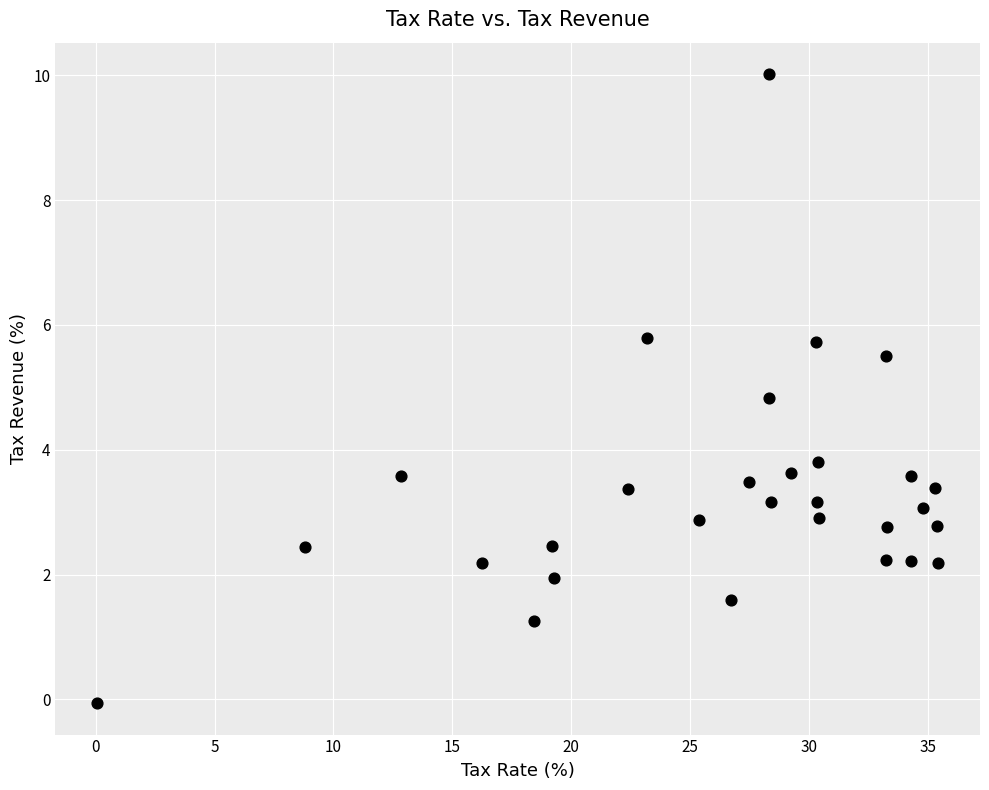

What is the range of X values (max minus min)?

35.4